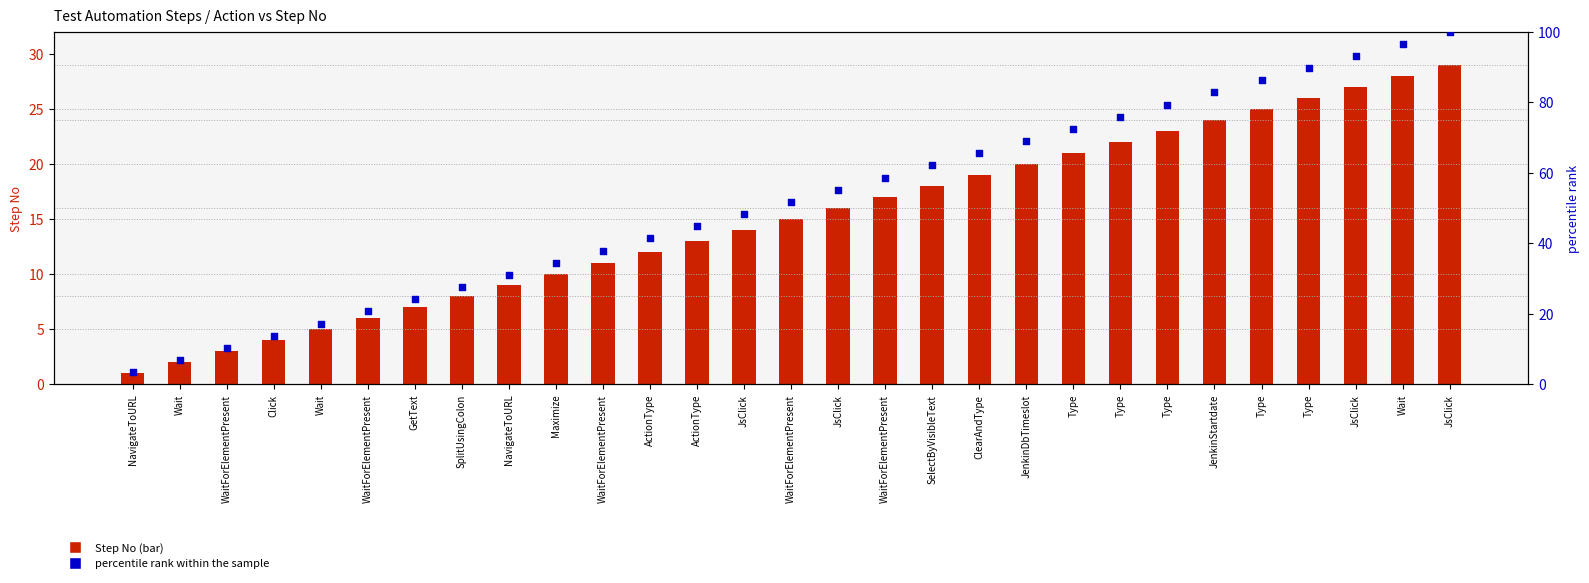

Which series has the widest spread of Y values?

percentile rank within the sample